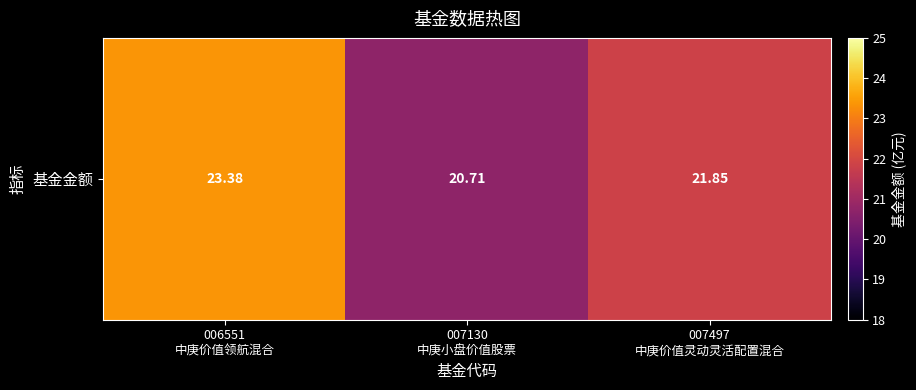

At which category does the chart reach its peak across all series?

006551
中庚价值领航混合